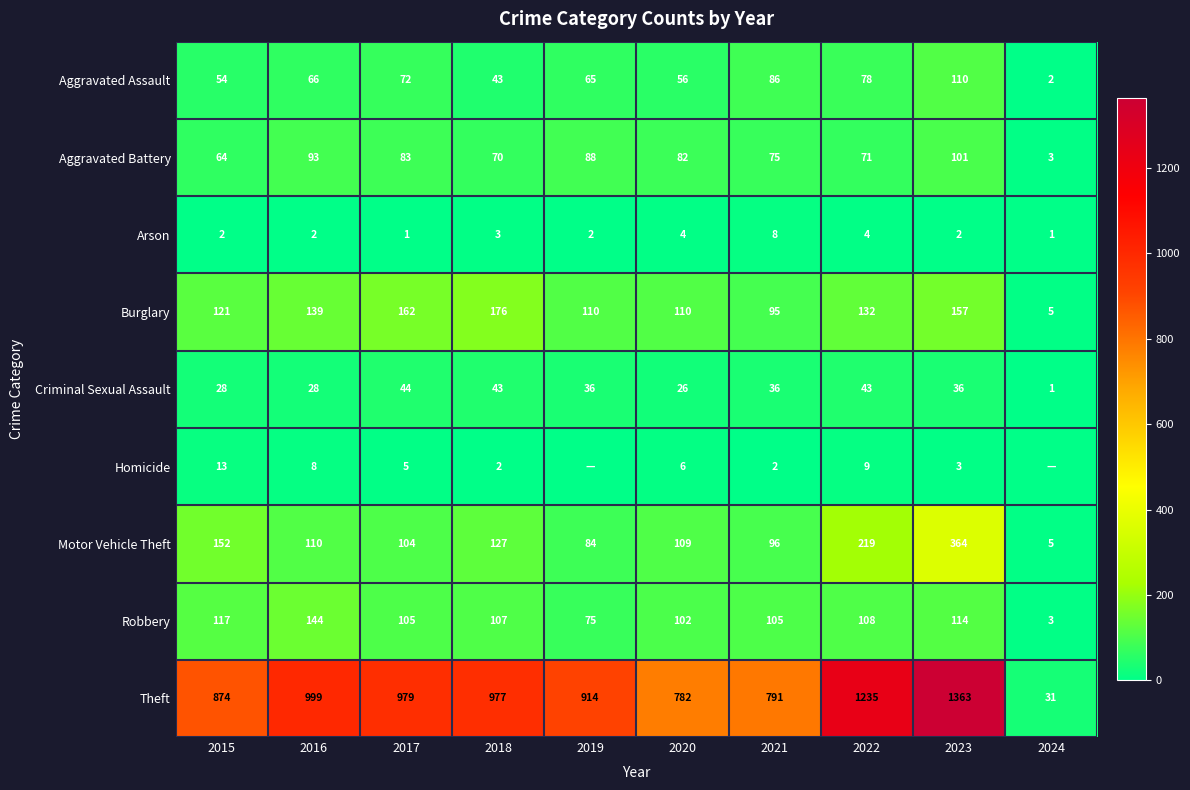

The Theft series shows 1235 at 2022. True or false?

True